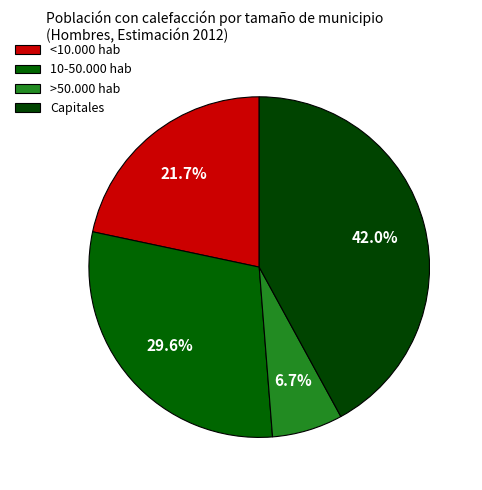

Count the number of slices in the pie.

4